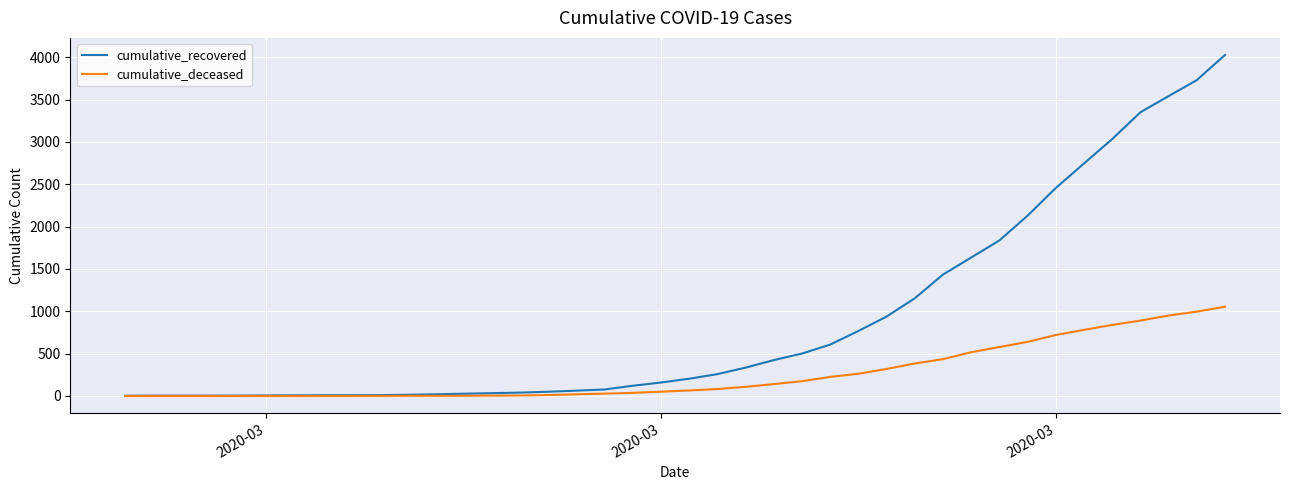

How many categories are shown in the chart?

40